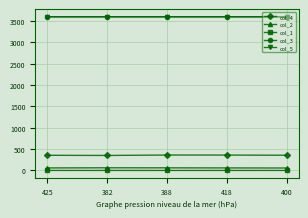

What is the total value across all series at 388?

7622.0